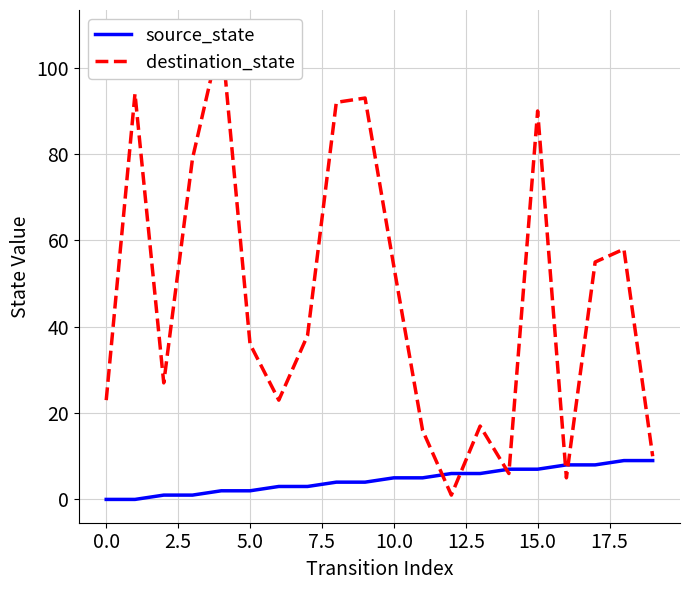

How many values in the source_state series exceed 5?

8